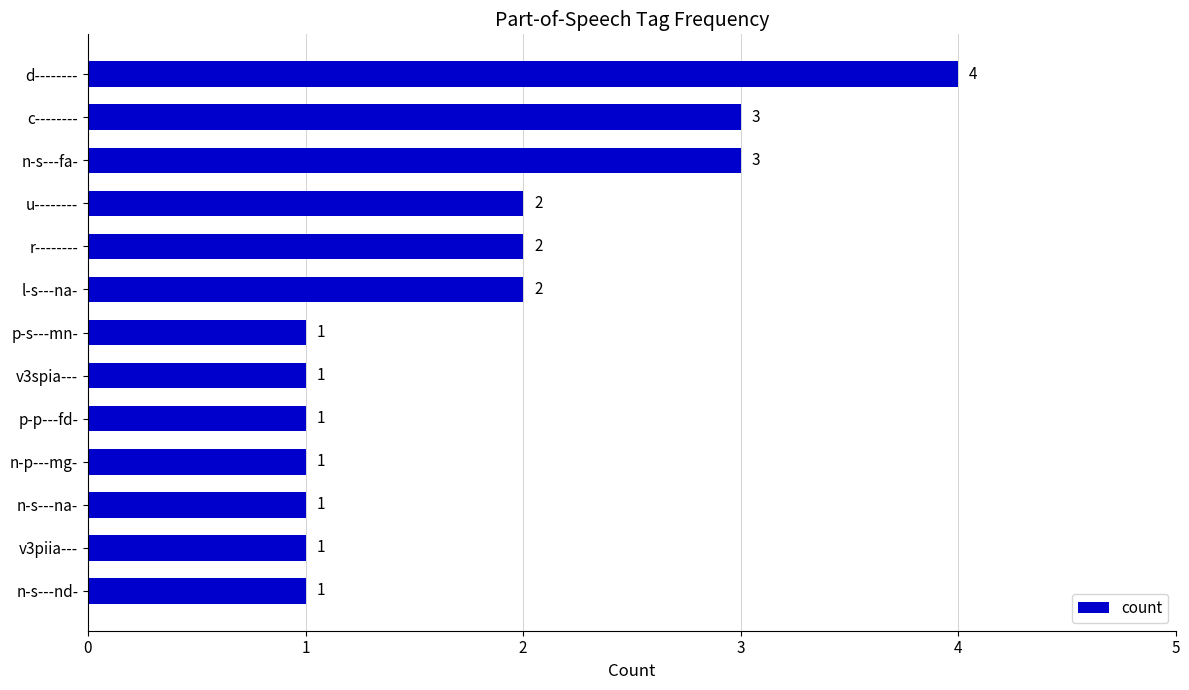

Does the chart contain any negative values?

No